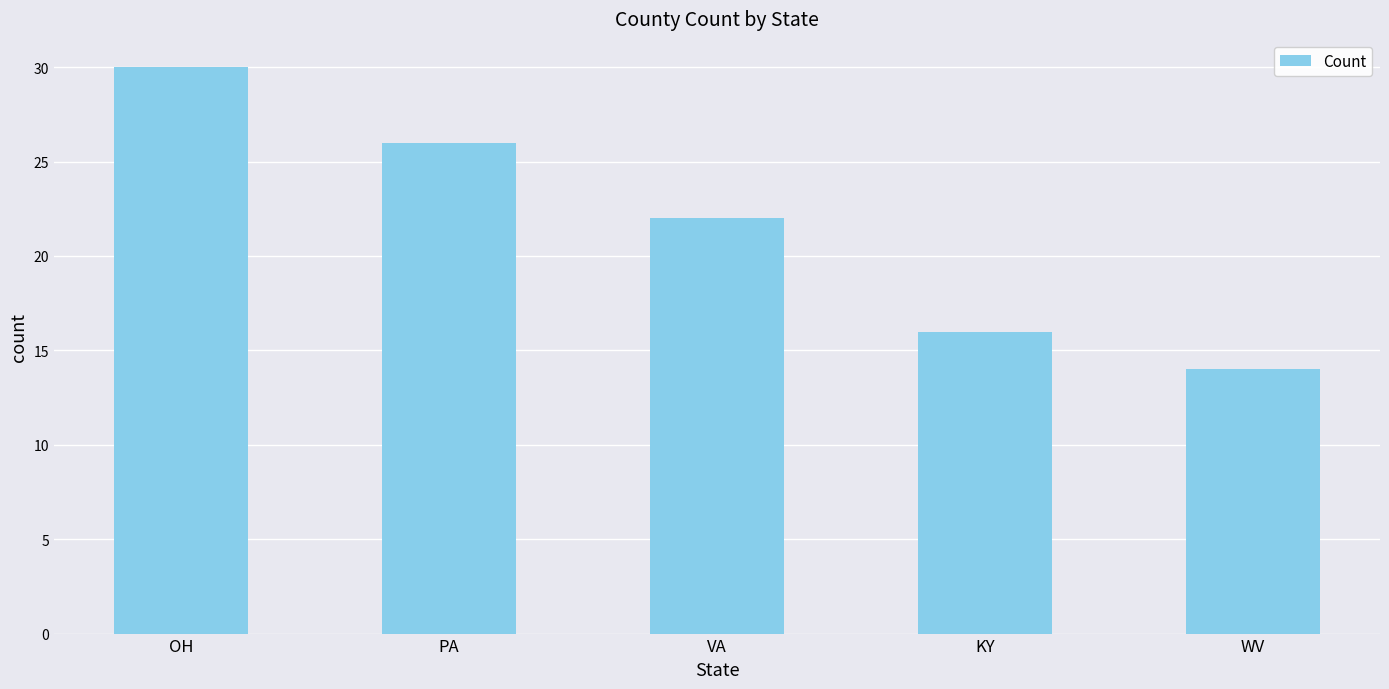

What is the change in value from KY to WV?

-2